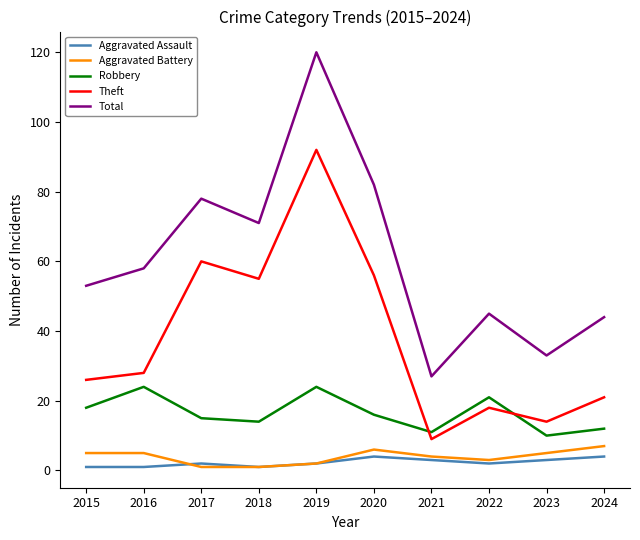

At which label does Theft reach its peak?

2019